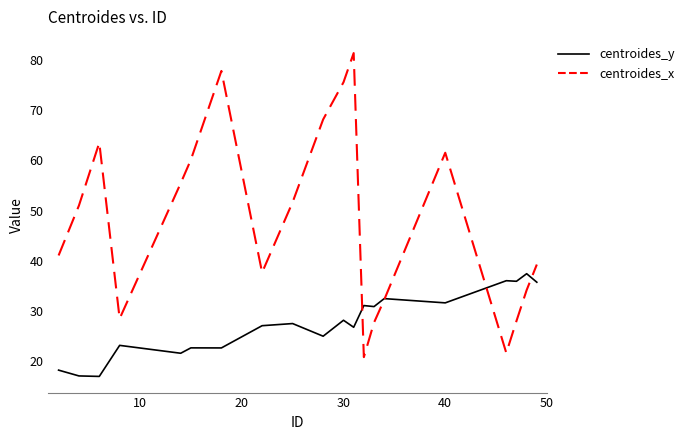

How many distinct data groups are displayed?

2